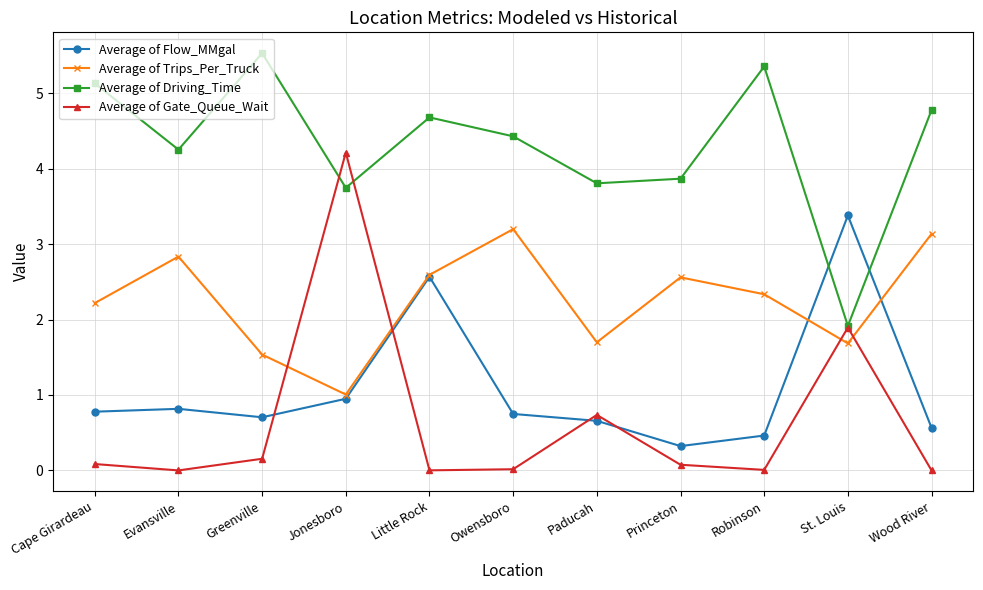

What is the total value across all series at Greenville?

7.9